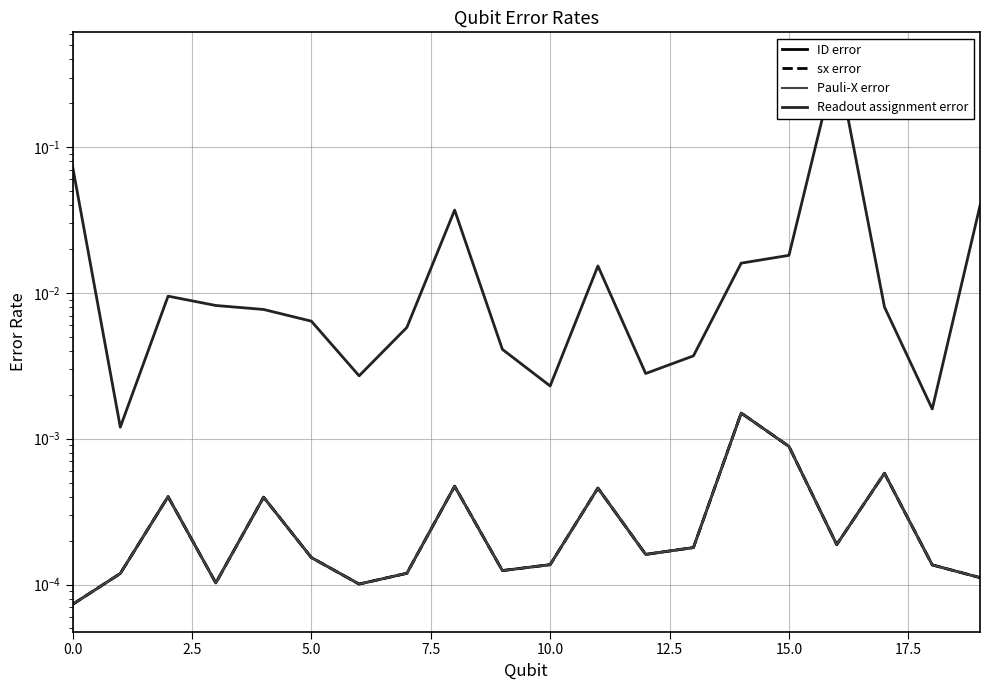

At which category is the sum across all series the highest?

16